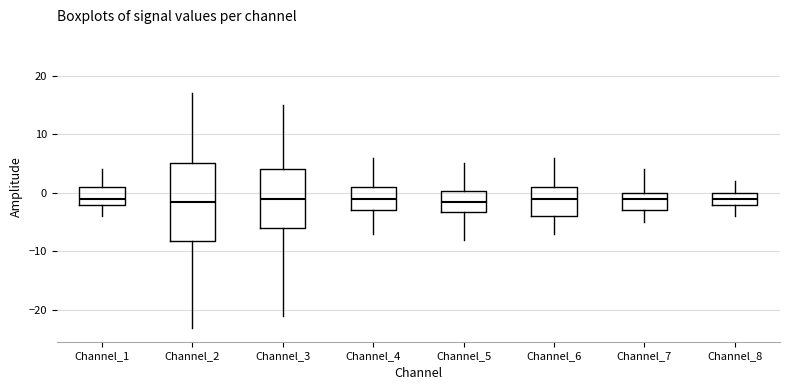

Reading left to right, transcribe this box plot: for each box, give where its median line is, the range the box spans, and where its two whiskers end, as read against the y-axis. The values are not printed on the chart, so give them approximately, as read against the axis.

Channel_1: median -1, box -2 to 1, whiskers -4 to 4
Channel_2: median -1, box -8 to 5, whiskers -23 to 17
Channel_3: median -1, box -6 to 4, whiskers -21 to 15
Channel_4: median -1, box -3 to 1, whiskers -7 to 6
Channel_5: median -1, box -3 to 0, whiskers -8 to 5
Channel_6: median -1, box -4 to 1, whiskers -7 to 6
Channel_7: median -1, box -3 to 0, whiskers -5 to 4
Channel_8: median -1, box -2 to 0, whiskers -4 to 2